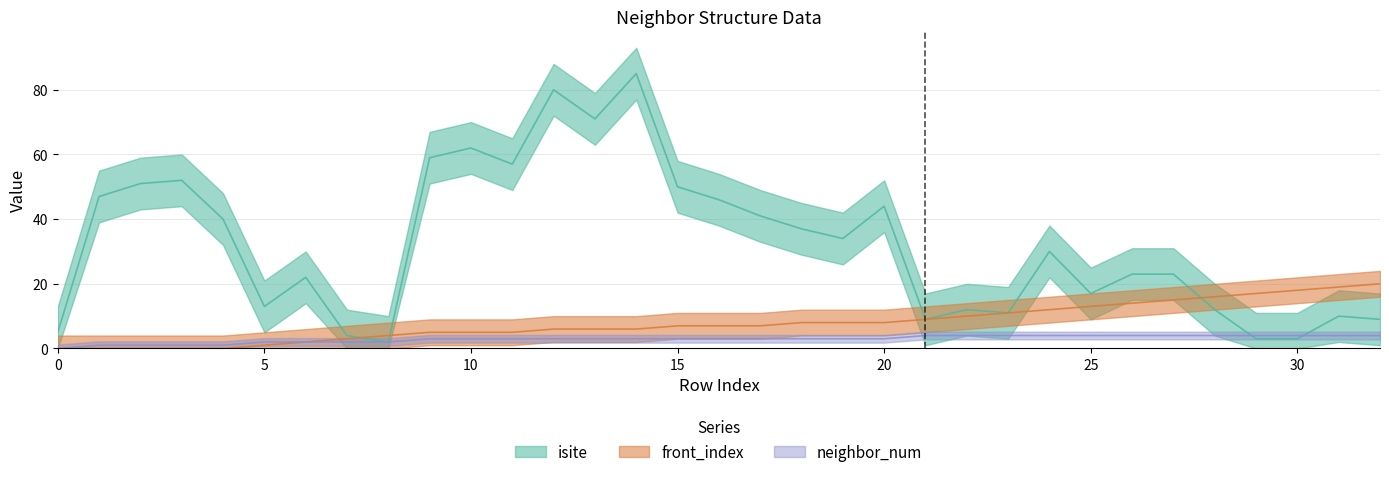

Is it true that isite equals 59 at 9?

True